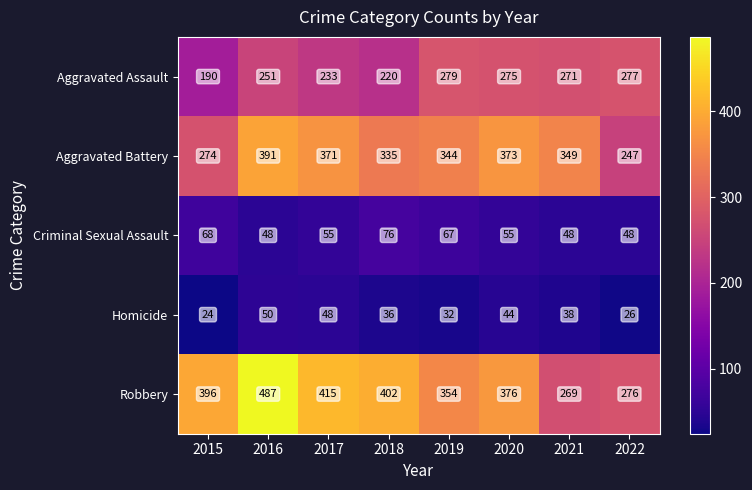

The value of Aggravated Battery at 2016 is 391. True or false?

True